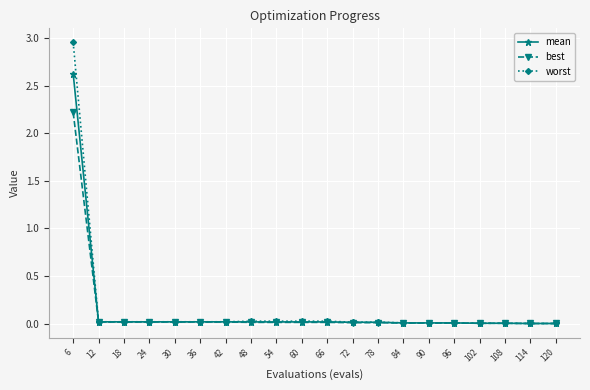

The worst series shows 0.0 at 120. True or false?

True